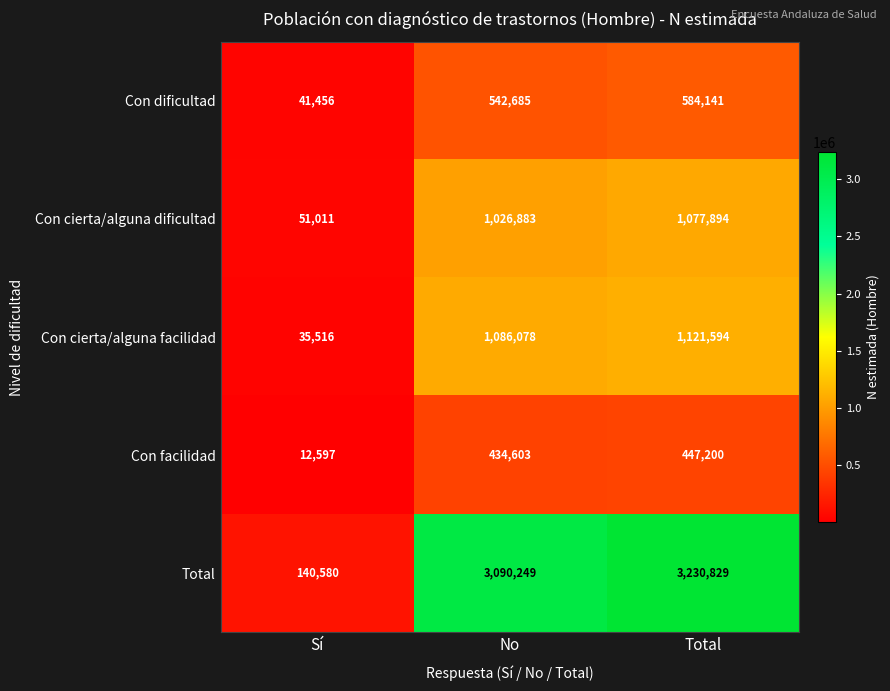

Reading left to right, transcribe all the data shown in this chart.

Con dificultad: Sí=41456	No=542685	Total=584141
Con cierta/alguna dificultad: Sí=51011	No=1026883	Total=1077894
Con cierta/alguna facilidad: Sí=35516	No=1086078	Total=1121594
Con facilidad: Sí=12597	No=434603	Total=447200
Total: Sí=140580	No=3090249	Total=3230829